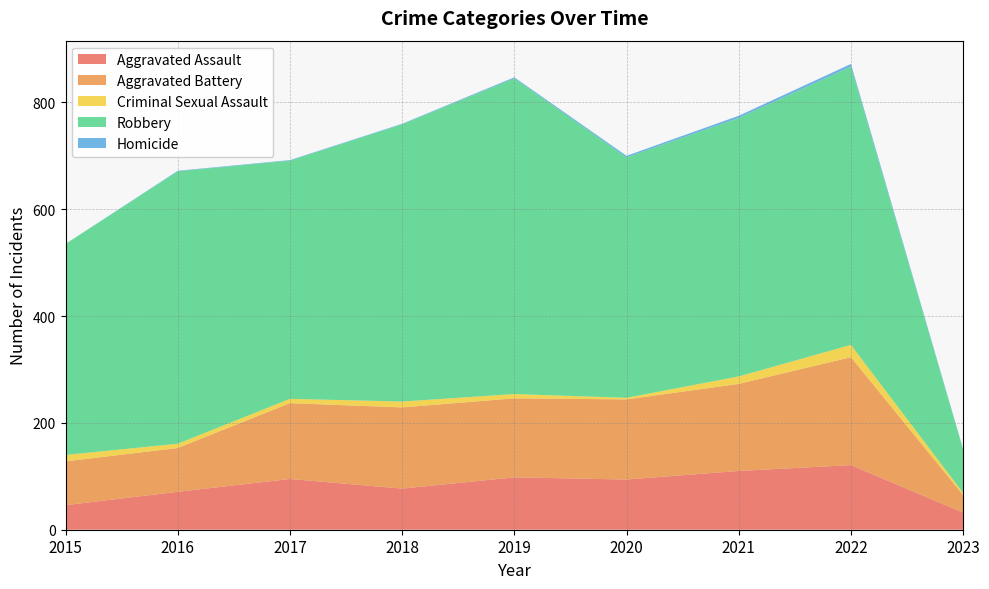

Reading left to right, list all the values displayed in this chart.

Aggravated Assault: 2015=46	2016=71	2017=95	2018=77	2019=98	2020=94	2021=110	2022=121	2023=32
Aggravated Battery: 2015=82	2016=82	2017=142	2018=152	2019=148	2020=150	2021=163	2022=202	2023=33
Criminal Sexual Assault: 2015=12	2016=8	2017=8	2018=11	2019=8	2020=3	2021=14	2022=23	2023=4
Robbery: 2015=395	2016=510	2017=446	2018=519	2019=591	2020=450	2021=484	2022=521	2023=81
Homicide: 2015=0	2016=1	2017=1	2018=1	2019=2	2020=3	2021=4	2022=5	2023=1